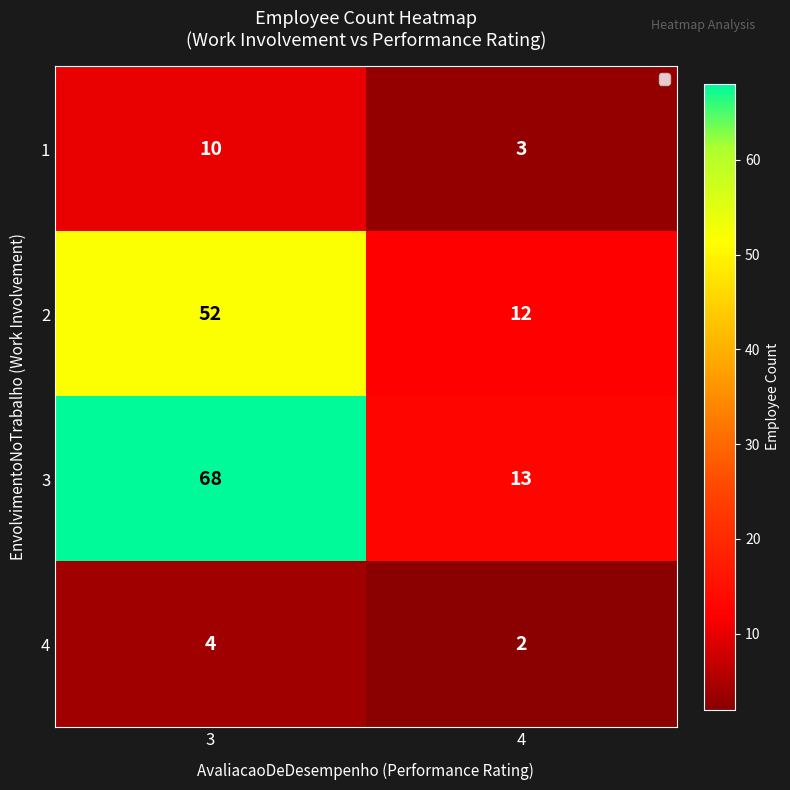

The value of 1 at 4 is 4. True or false?

False